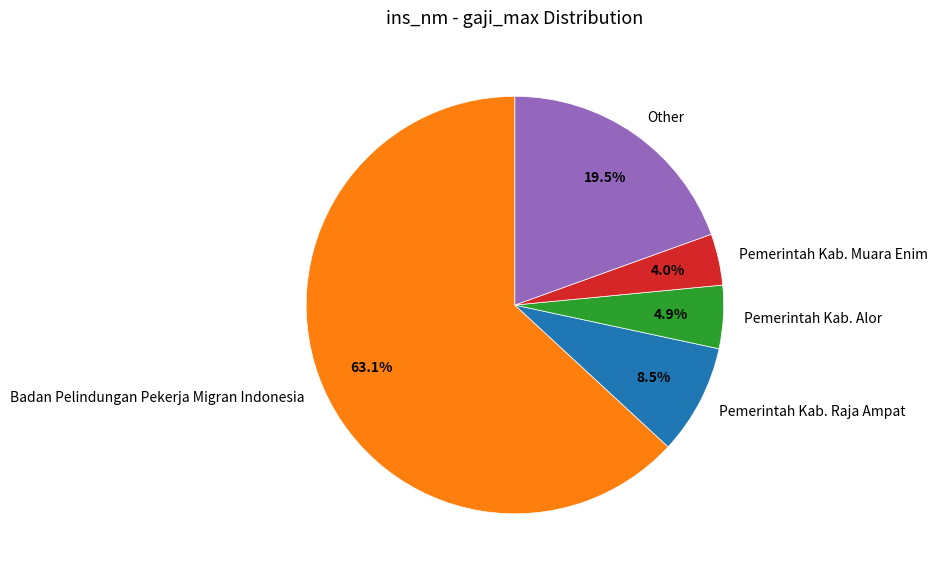

Does Badan Pelindungan Pekerja Migran Indonesia account for over 50% of the chart?

Yes